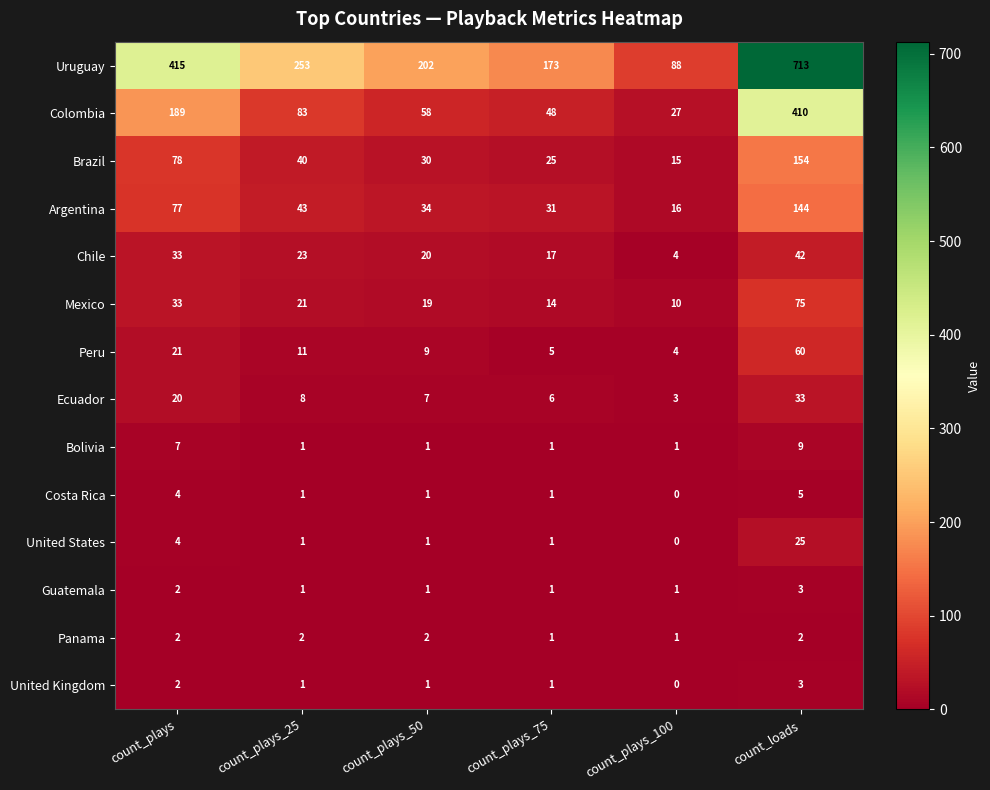

What is the difference between the highest and lowest values at count_plays?

413